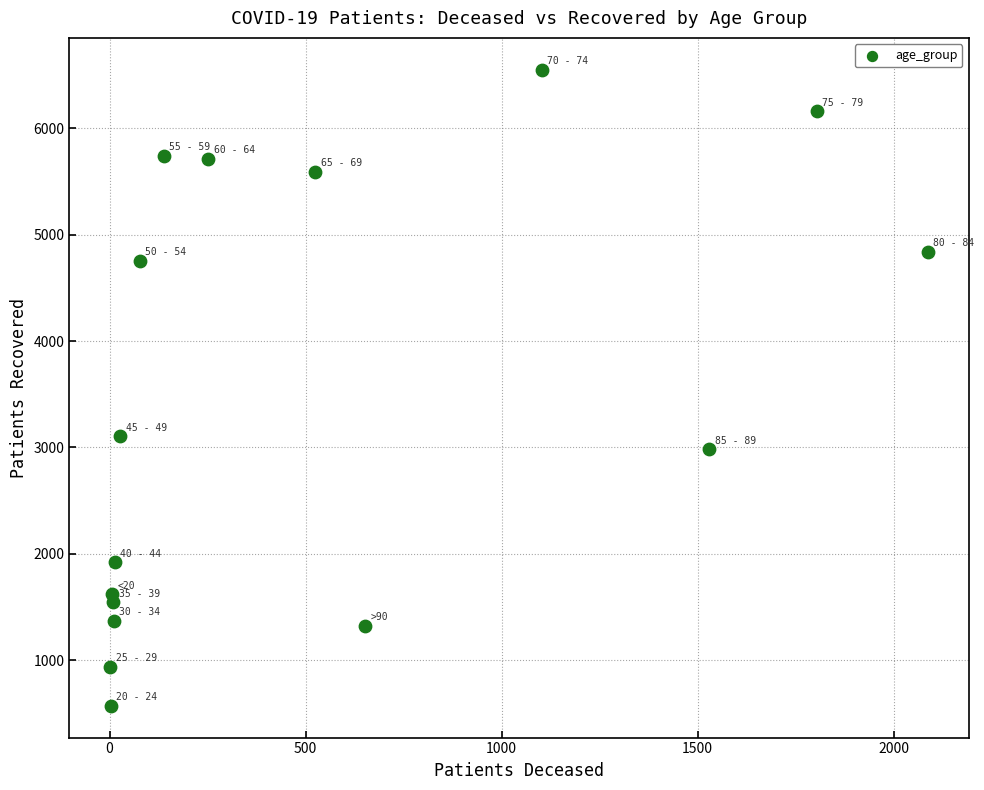

What Y value in the scatter plot is closest to 3561?

3106